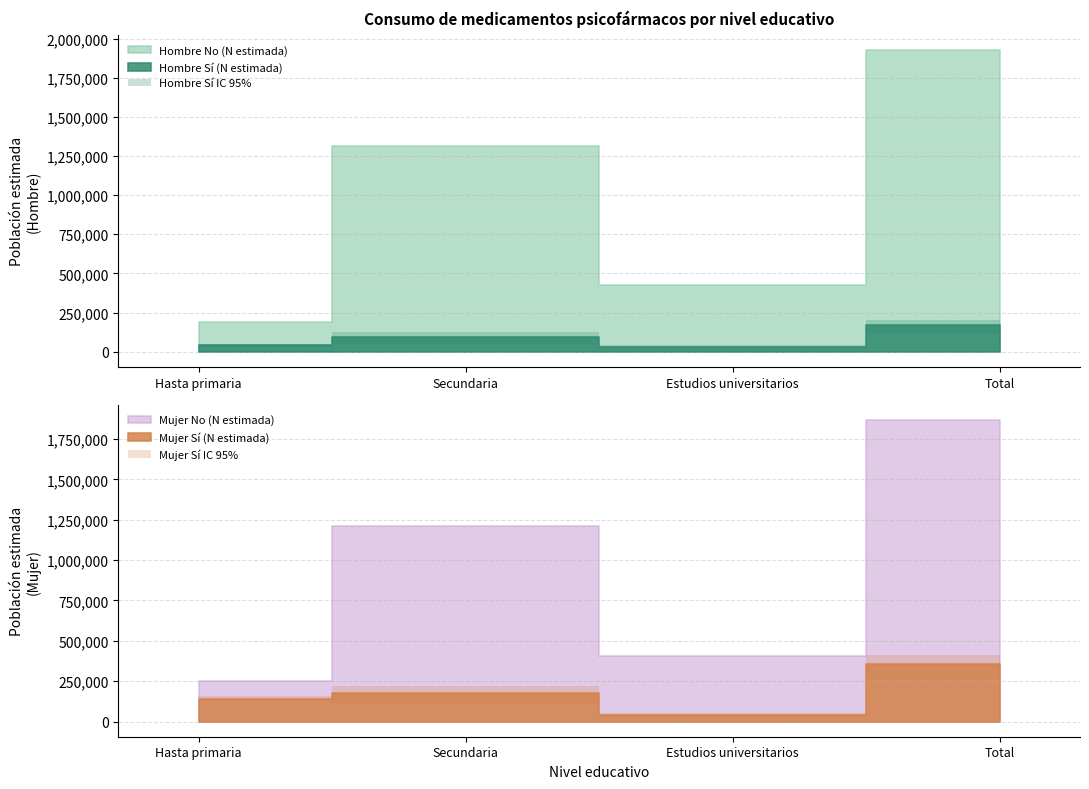

What is the difference between the second highest and second lowest values in the Mujer Si (N estimada) series?

33656